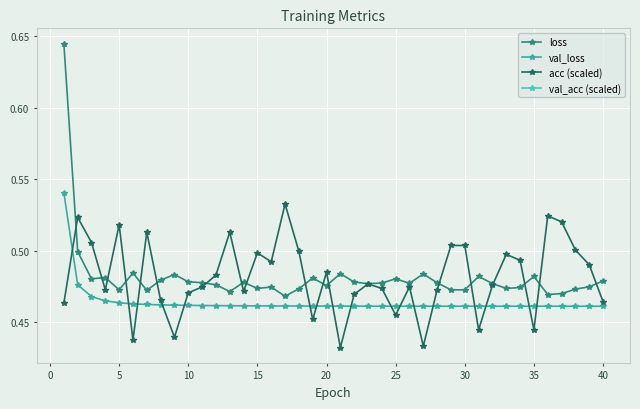

True or false: loss has more than 2 points higher than both neighbors.

True